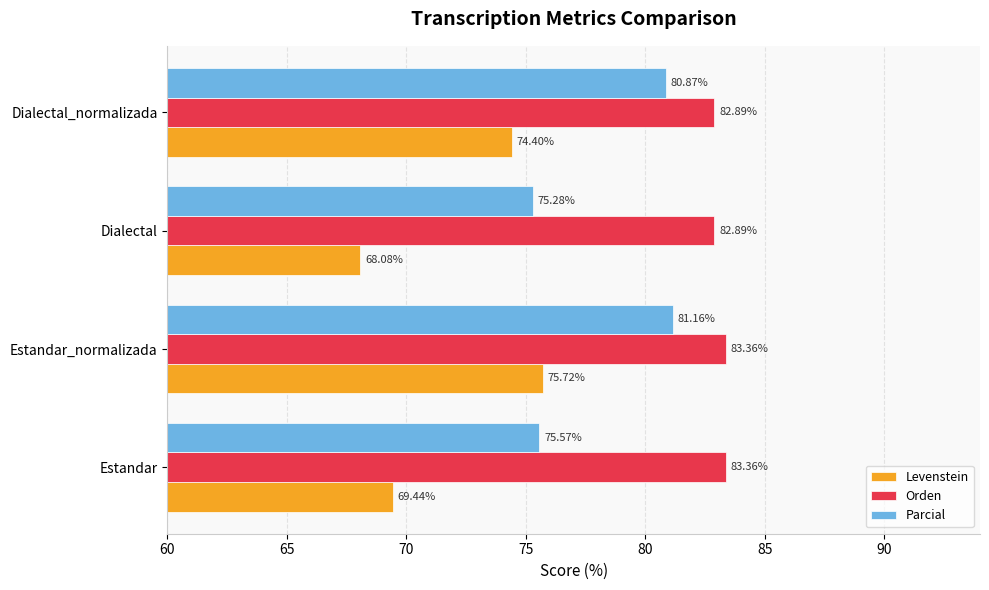

At which label does Levenstein reach its minimum?

Dialectal